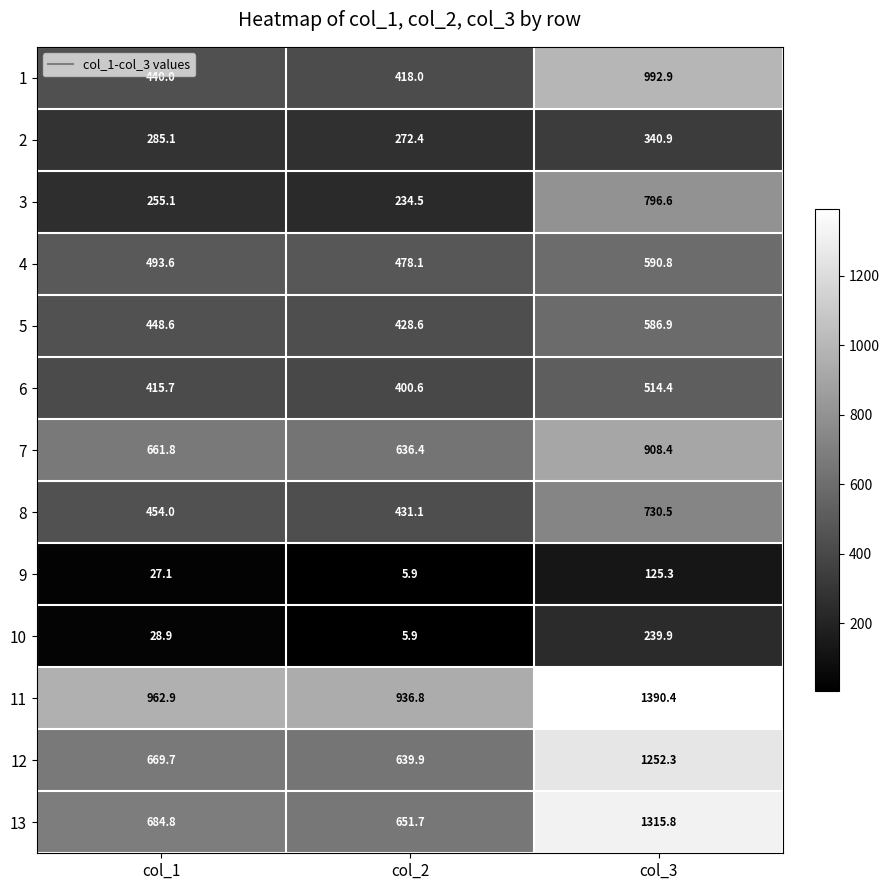

Rank the categories by 1 value from lowest to highest.

col_2, col_1, col_3